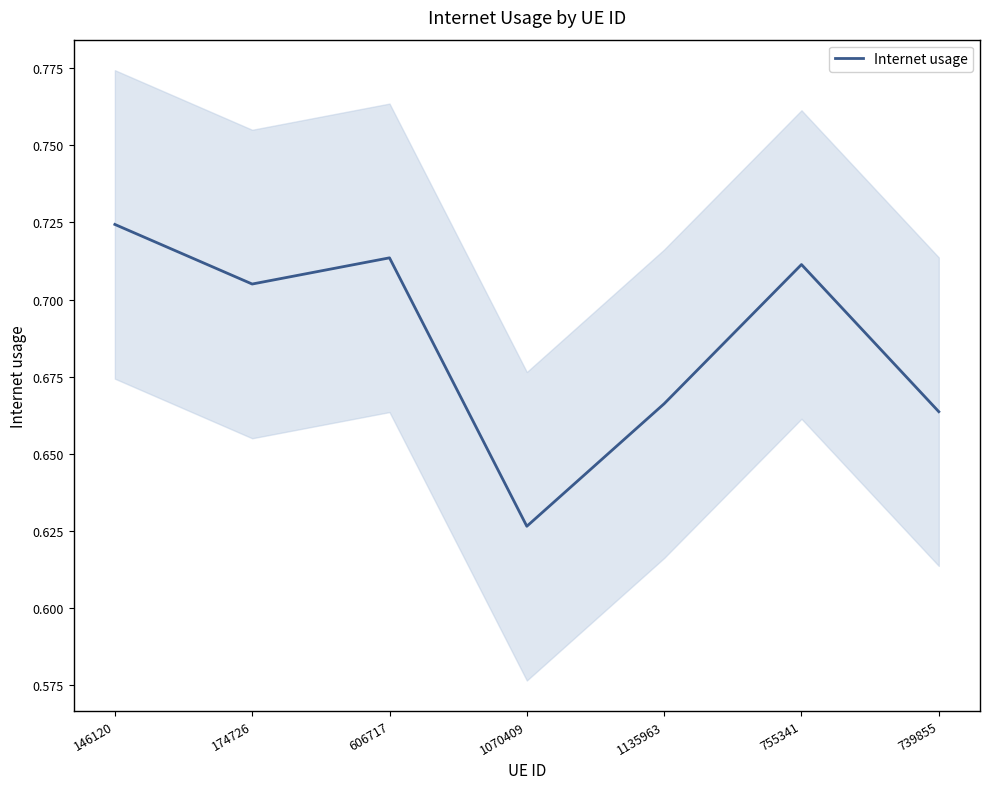

How many interior local peaks (higher than both neighbors) does the data have?

2